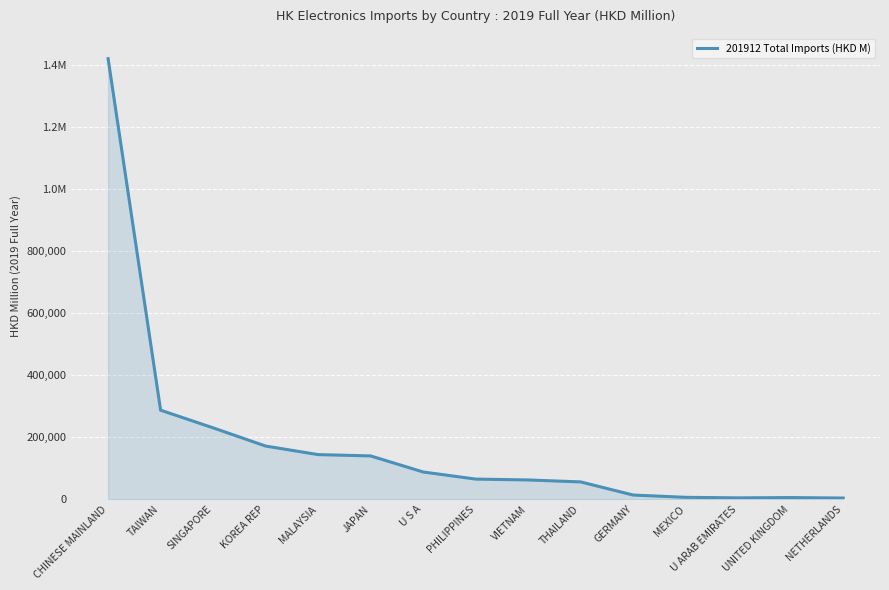

Which label corresponds to the largest value in the chart?

CHINESE MAINLAND